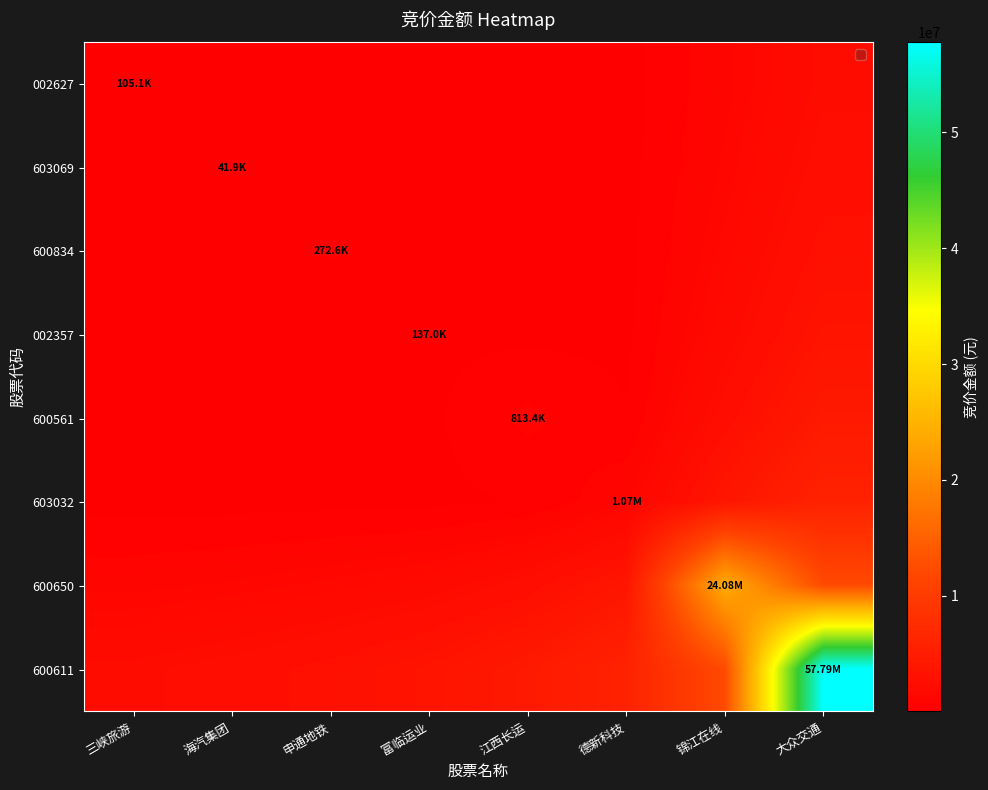

Reading left to right, what are all the values shown in this chart?

002627: 三峡旅游=105090.0	海汽集团=22041.0	申通地铁=37769.0	富临运业=18156.8	江西长运=55109.9	德新科技=58965.2	锦江在线=1036501.7	大众交通=2171019.9
603069: 三峡旅游=22041.0	海汽集团=41850.0	申通地铁=47167.5	富临运业=17885.0	江西长运=64144.3	德新科技=66963.8	锦江在线=1206090.0	大众交通=2478455.4
600834: 三峡旅游=37769.0	海汽集团=47167.5	申通地铁=272600.0	富临运业=61440.0	江西长运=108600.8	德新科技=101011.0	锦江在线=1461153.0	大众交通=2903068.8
002357: 三峡旅游=18156.8	海汽集团=17885.0	申通地铁=61440.0	富临运业=137000.0	江西长运=142561.2	德新科技=121121.3	锦江在线=1816271.2	大众交通=3475546.5
600561: 三峡旅游=55109.9	海汽集团=64144.3	申通地铁=108600.8	富临运业=142561.2	江西长运=813408.0	德新科技=283143.1	锦江在线=2489335.8	大众交通=4395163.7
603032: 三峡旅游=58965.2	海汽集团=66963.8	申通地铁=101011.0	富临运业=121121.3	江西长运=283143.1	德新科技=1074213.0	锦江在线=3773124.4	大众交通=5886298.8
600650: 三峡旅游=1036501.7	海汽集团=1206090.0	申通地铁=1461153.0	富临运业=1816271.2	江西长运=2489335.8	德新科技=3773124.4	锦江在线=24079950.0	大众交通=12280308.8
600611: 三峡旅游=2171019.9	海汽集团=2478455.4	申通地铁=2903068.8	富临运业=3475546.5	江西长运=4395163.7	德新科技=5886298.8	锦江在线=12280308.8	大众交通=57788775.0